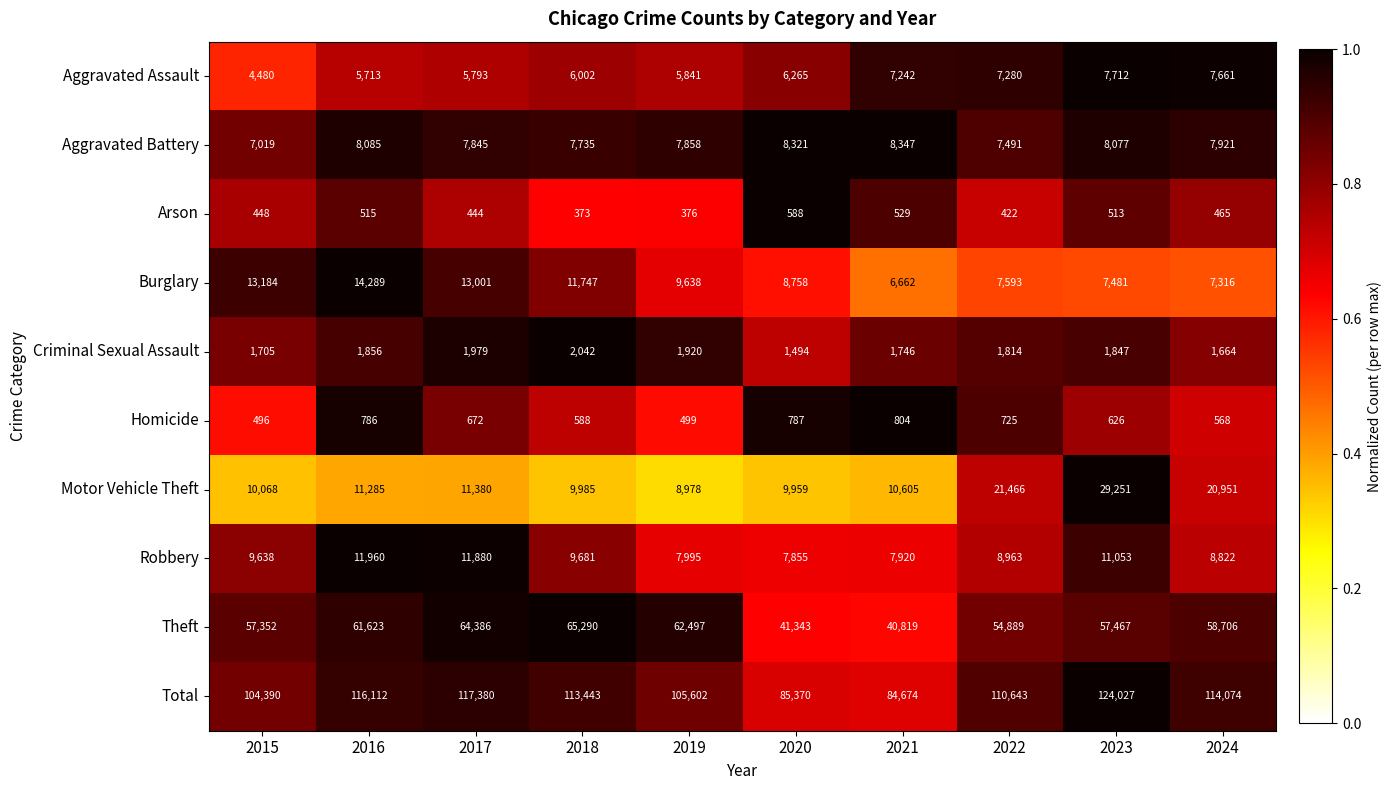

Rank the series by their maximum value, from highest to lowest.

Total, Theft, Motor Vehicle Theft, Burglary, Robbery, Aggravated Battery, Aggravated Assault, Criminal Sexual Assault, Homicide, Arson